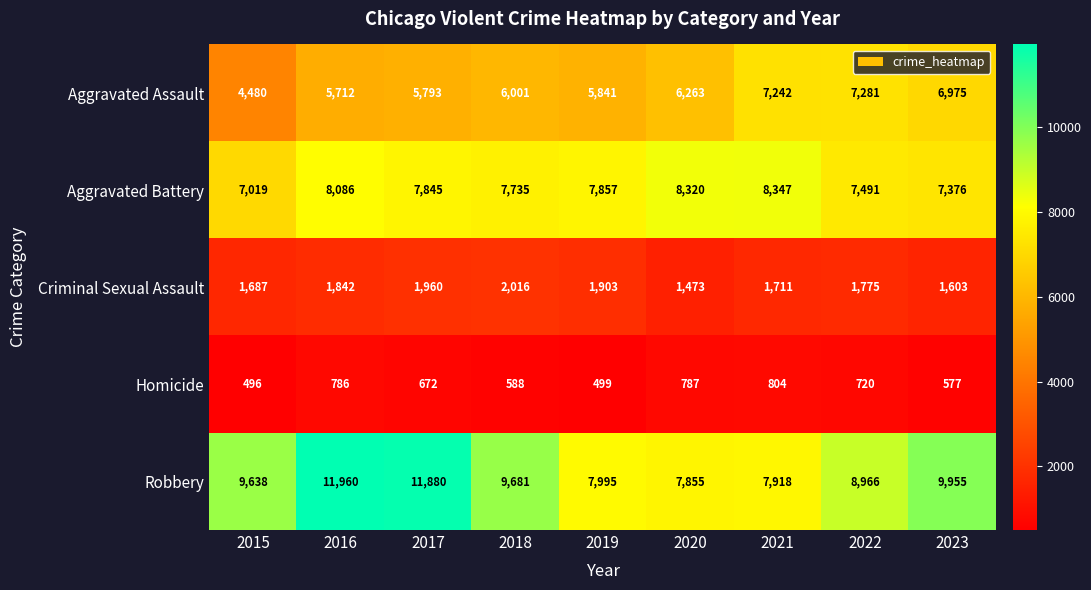

The Criminal Sexual Assault series shows 701 at 2017. True or false?

False